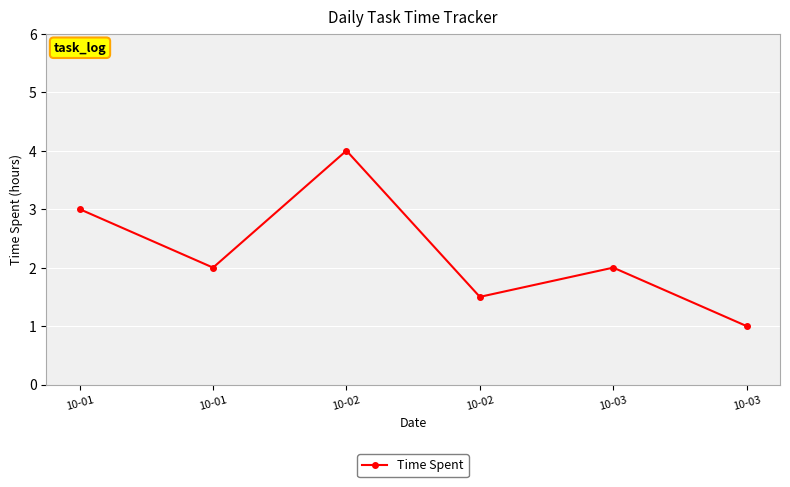

How many series are shown in this chart?

1